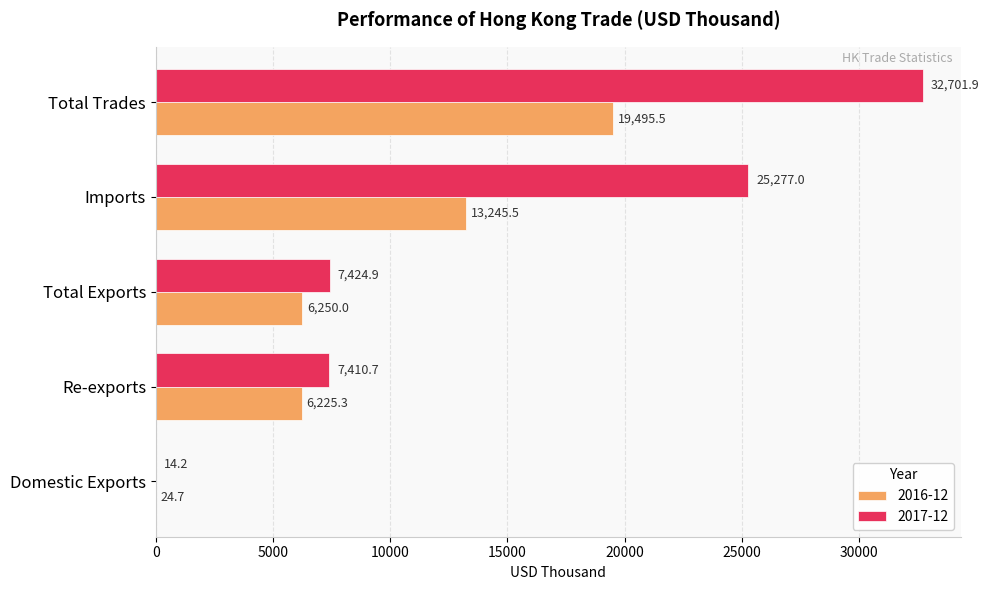

Which series has the largest total across all categories?

2017-12